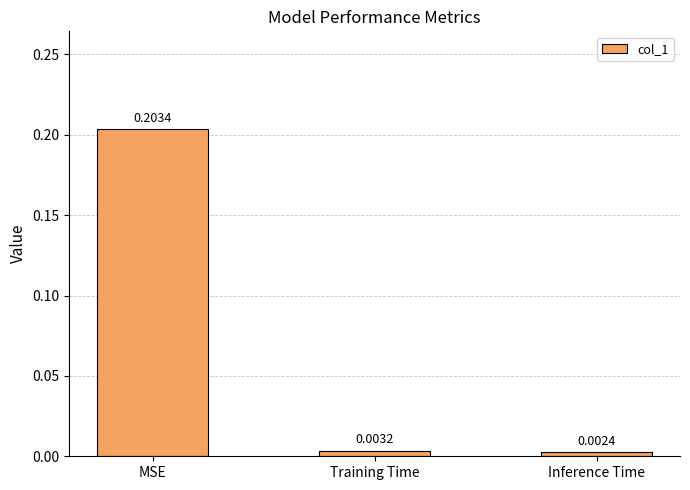

What is the label of the 2nd bar from the left?

Training Time